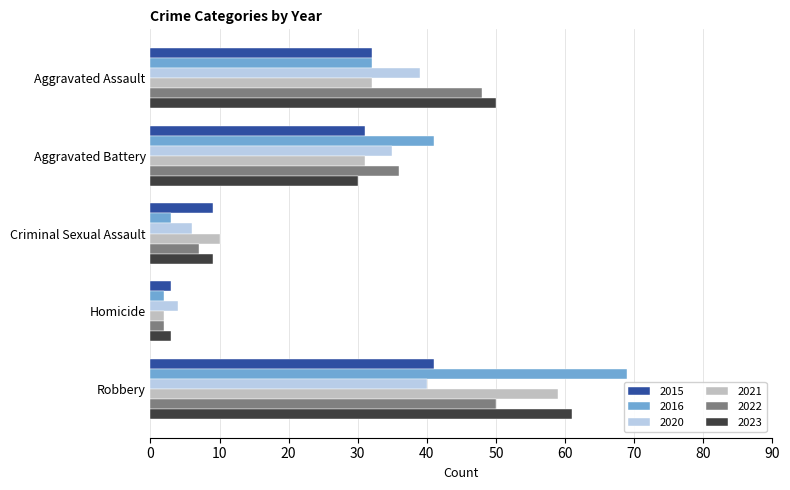

Which series has the largest total across all categories?

2023